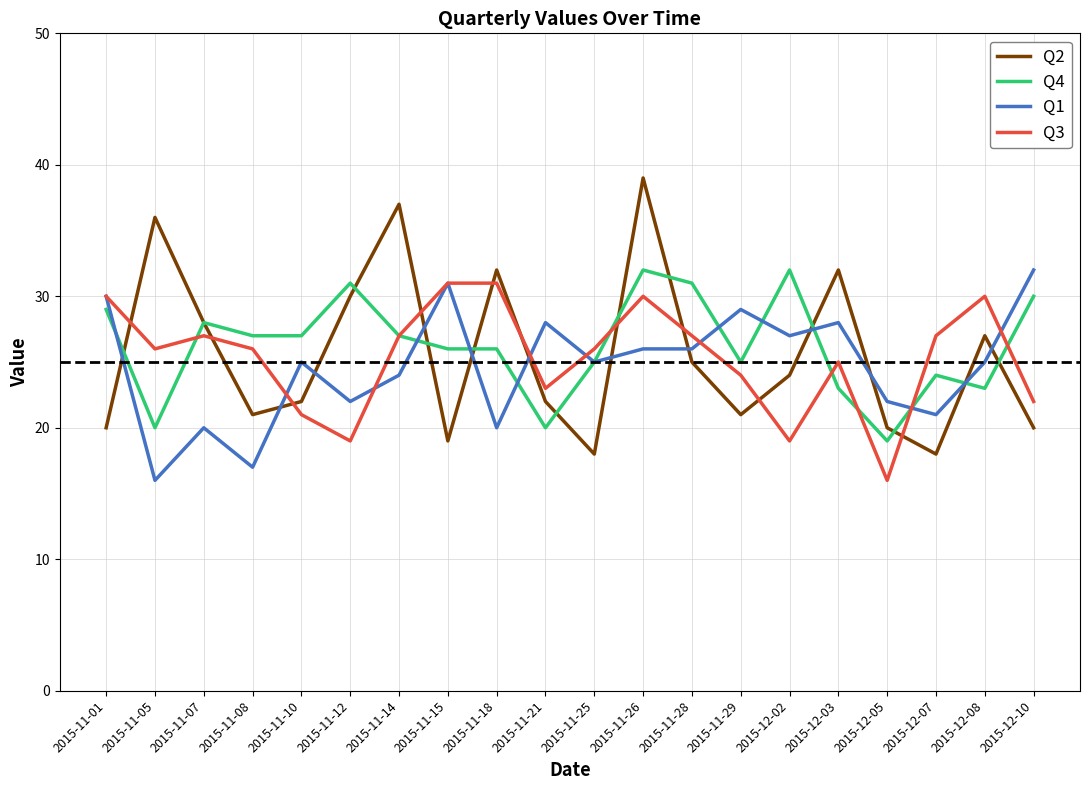

What is the average value of the Q1 series?

25